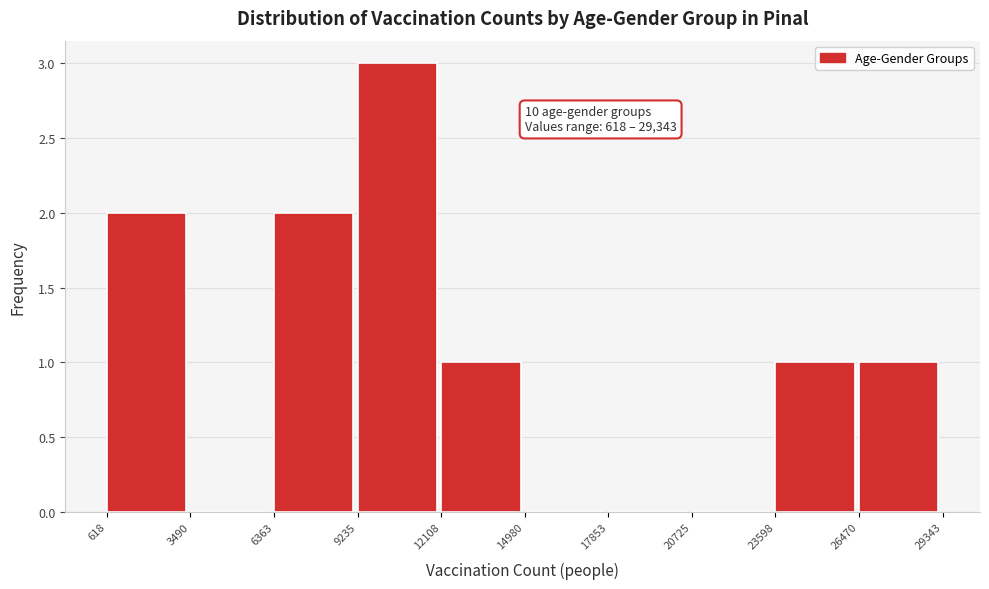

Over which range of the x-axis is the bar tallest?

9235 to 12108